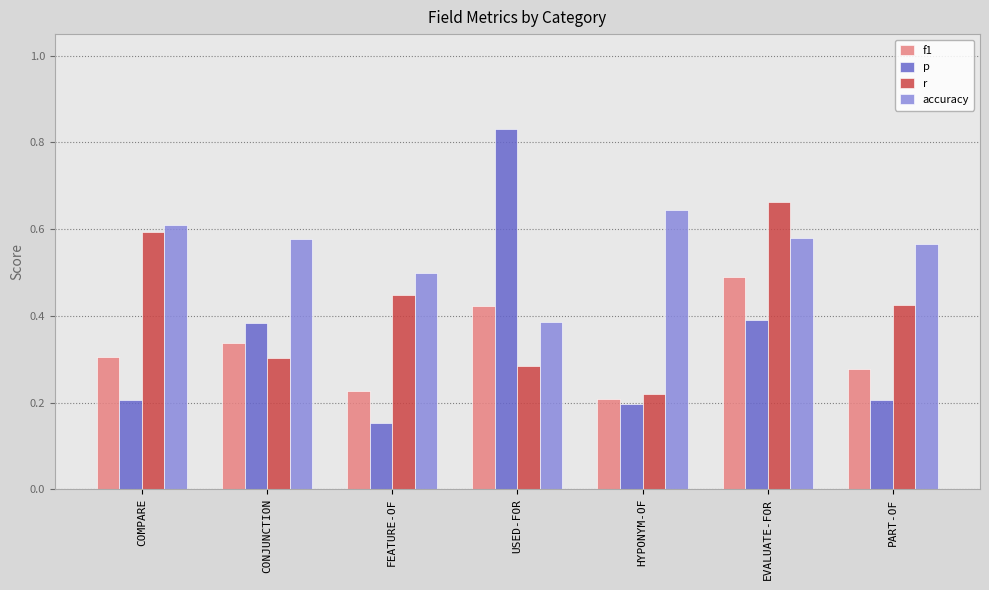

Is it true that f1 equals 0.2 at HYPONYM-OF?

True